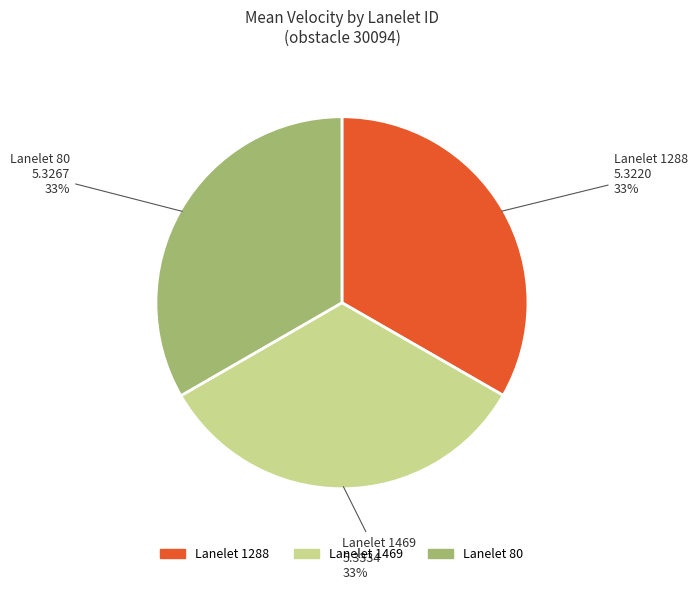

Is there any slice that represents more than half of the pie?

No